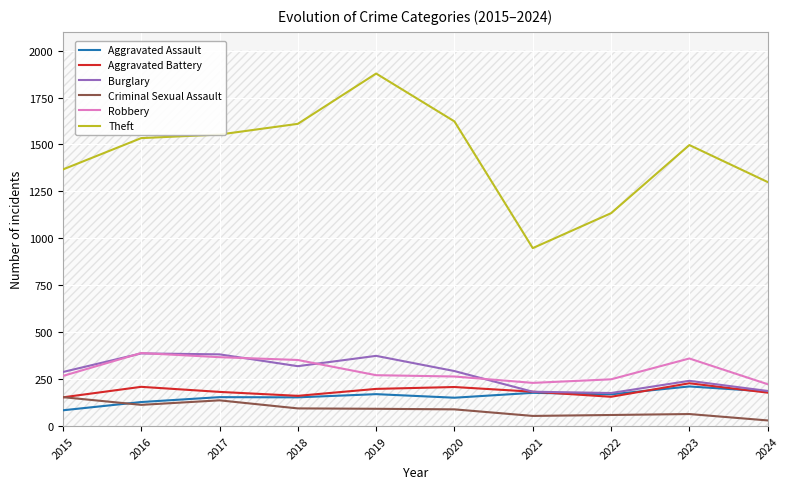

List the series in order of their peak value, highest first.

Theft, Robbery, Burglary, Aggravated Battery, Aggravated Assault, Criminal Sexual Assault